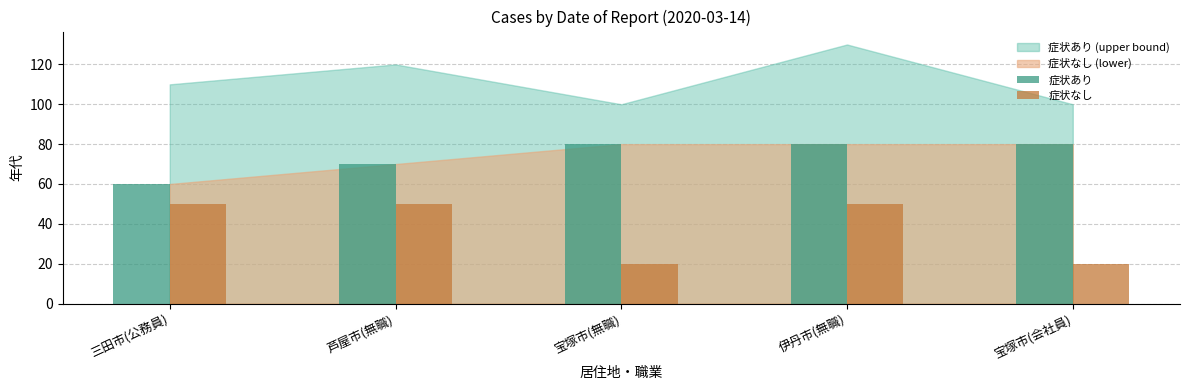

What is the greatest value displayed?

80